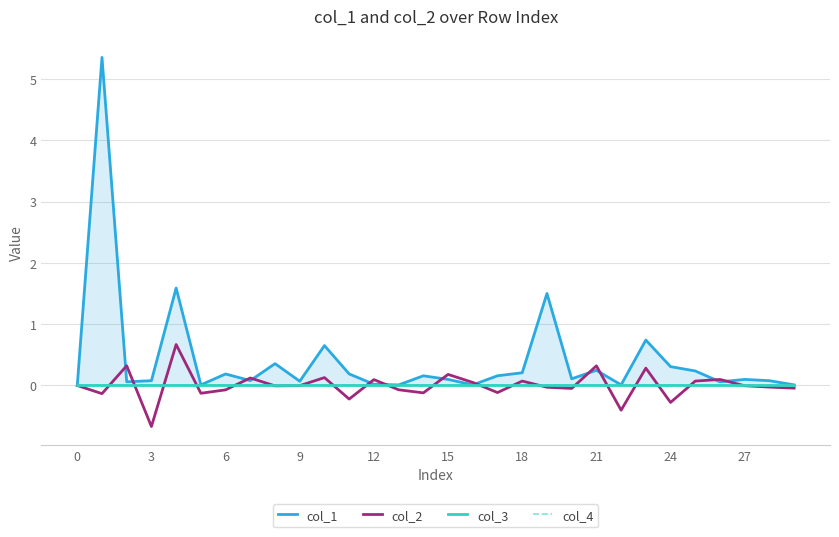

What is the maximum value for col_2?

0.7